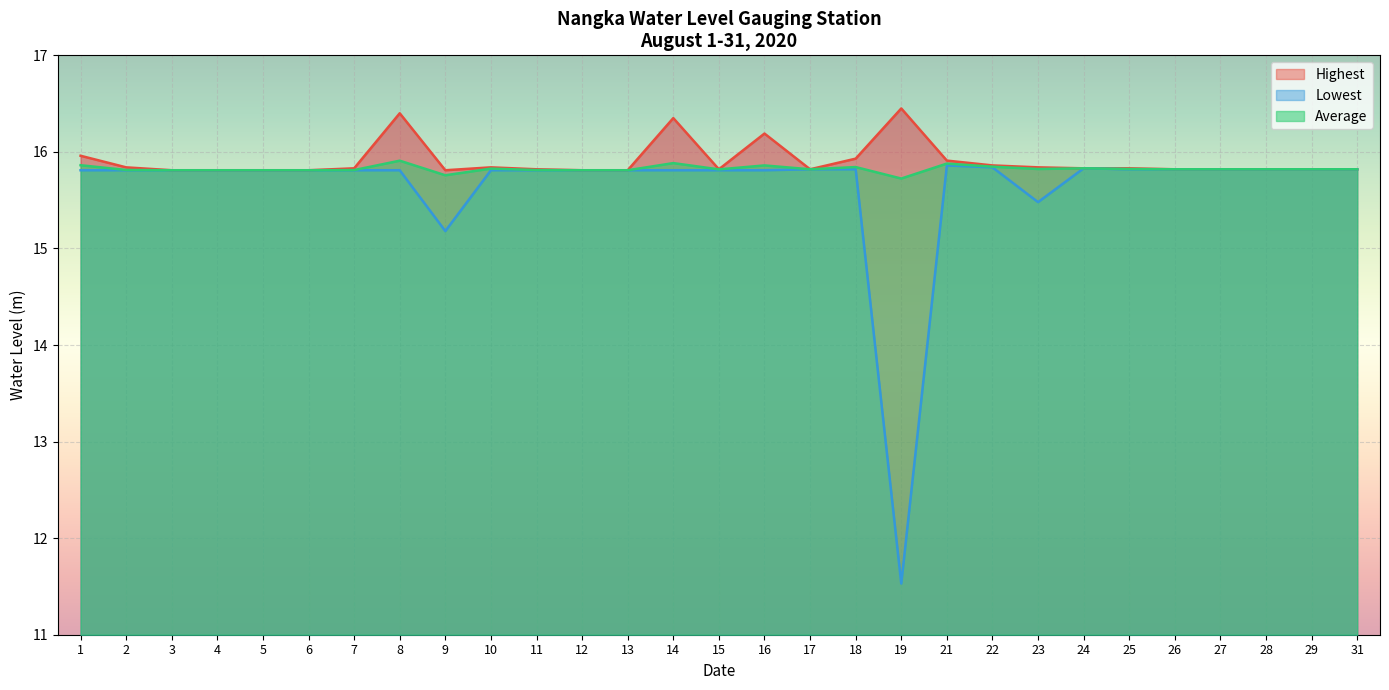

True or false: Average and Lowest cross at least once.

False